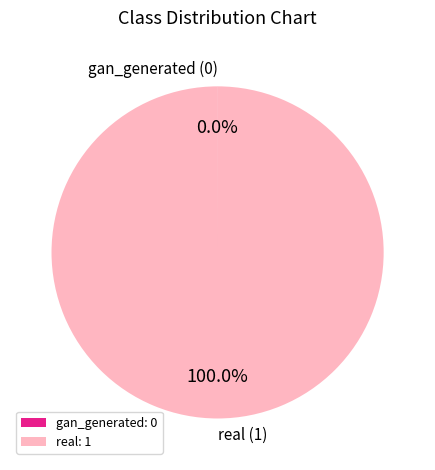

Does any single category account for the majority?

Yes